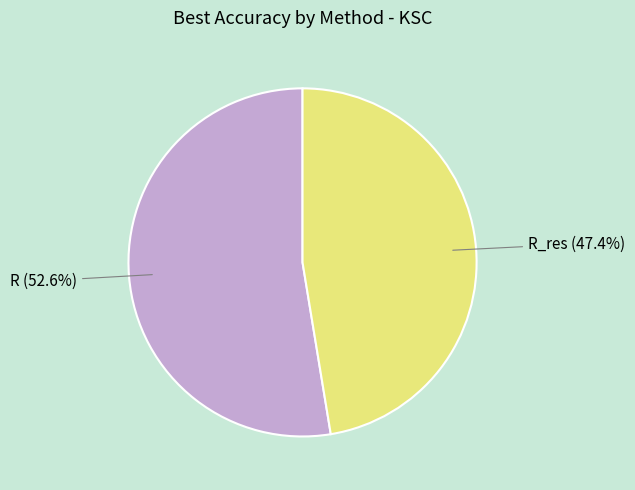

Rank the categories by value from highest to lowest.

R (52.6%), R_res (47.4%)